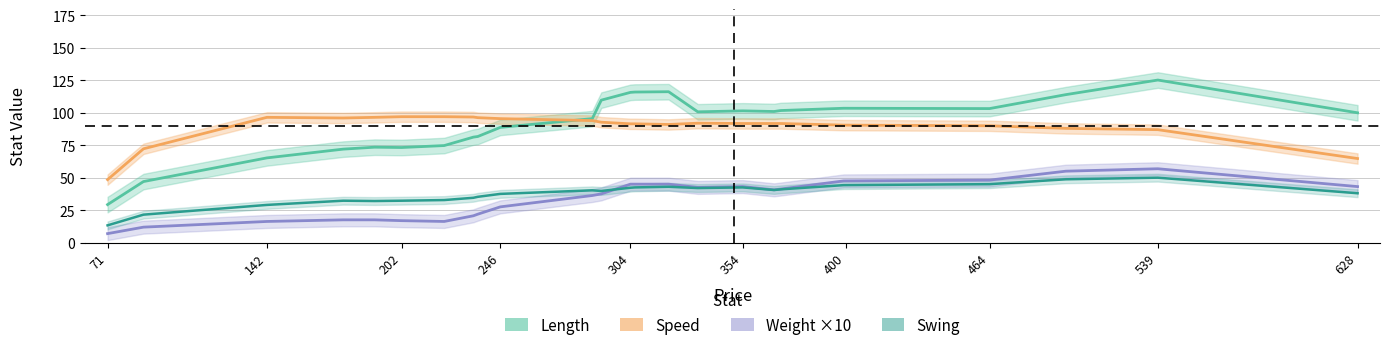

The Swing series shows 9.6 at 10. True or false?

False